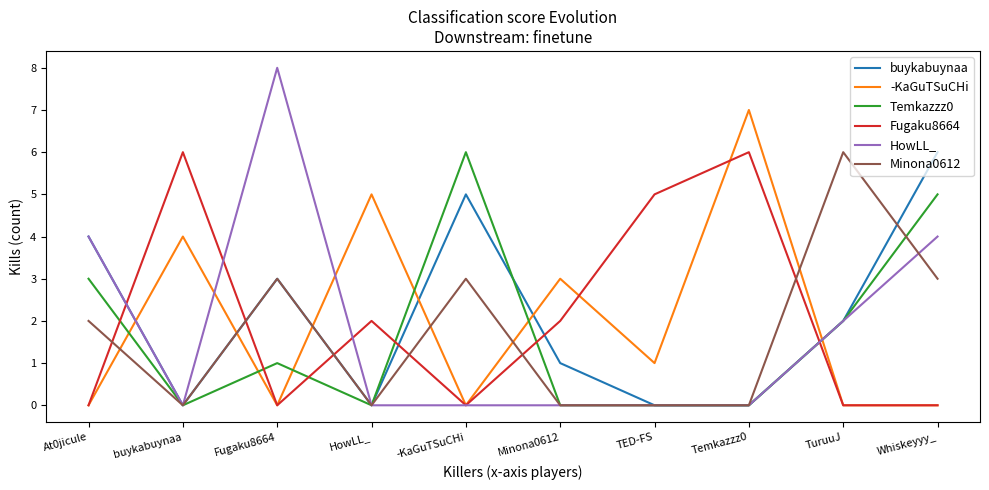

What position from the right is TuruuJ?

2